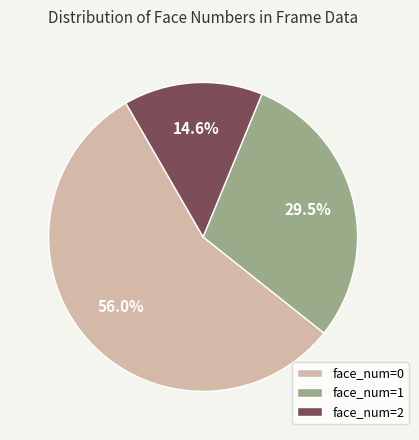

To the nearest percent, what percentage of the pie is face_num=2?

15%